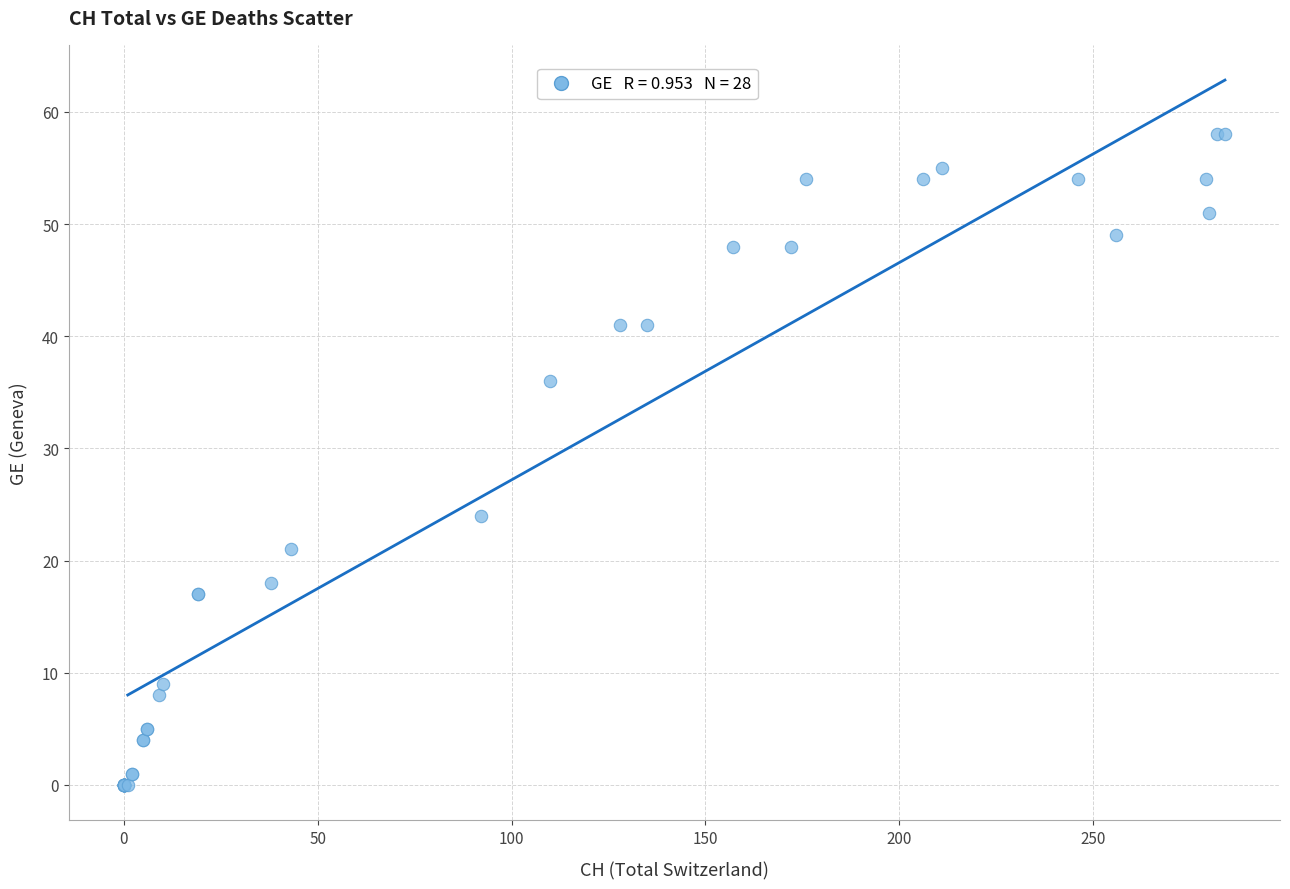

What Y value in the scatter plot is closest to 29?

24